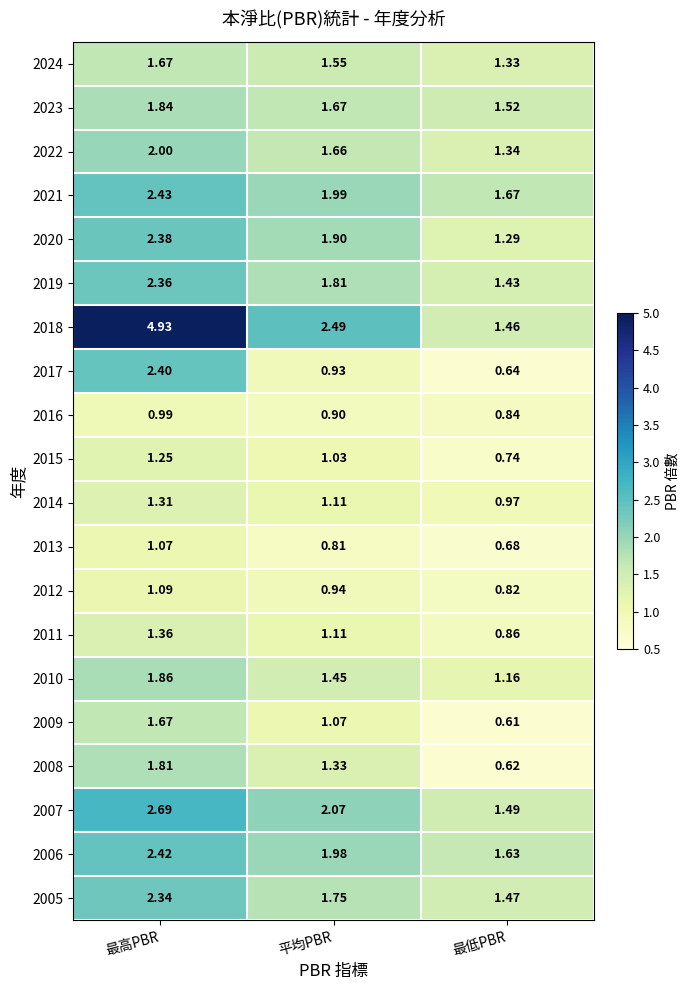

List the labels in order of 2018 value, largest first.

最高PBR, 平均PBR, 最低PBR